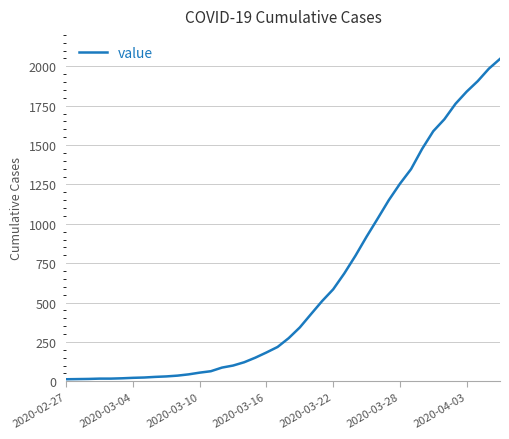

How many lines are shown in the chart?

1